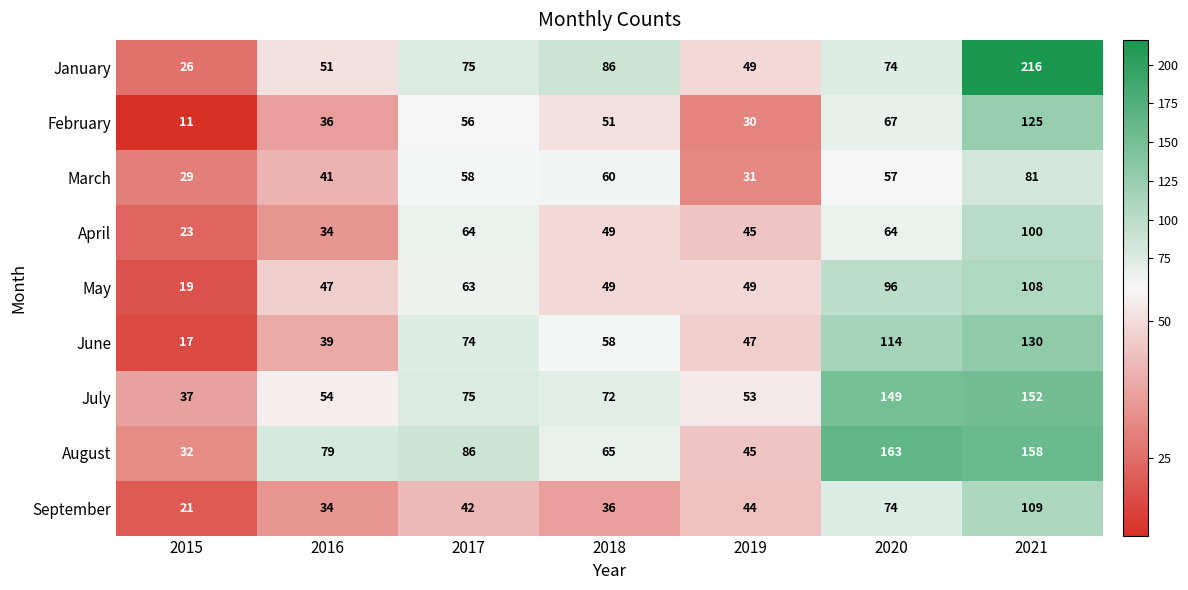

At which category does the chart reach its minimum across all series?

2015